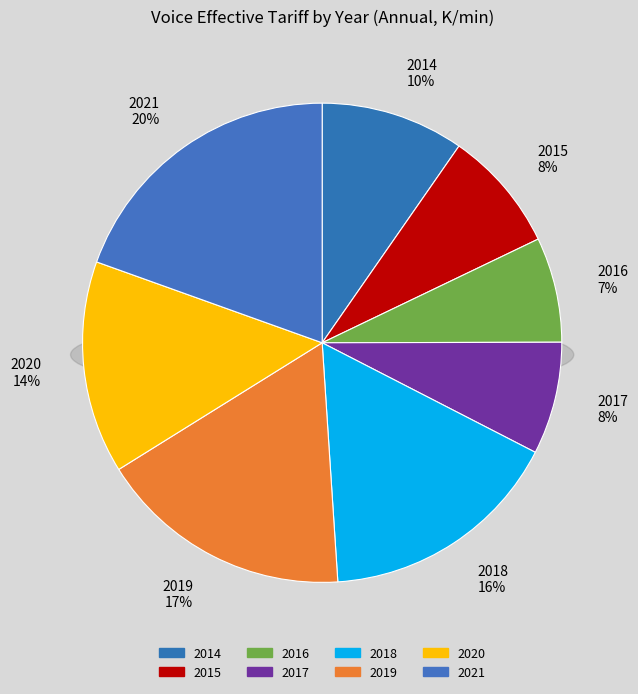

Which category has the biggest portion of the pie?

2021